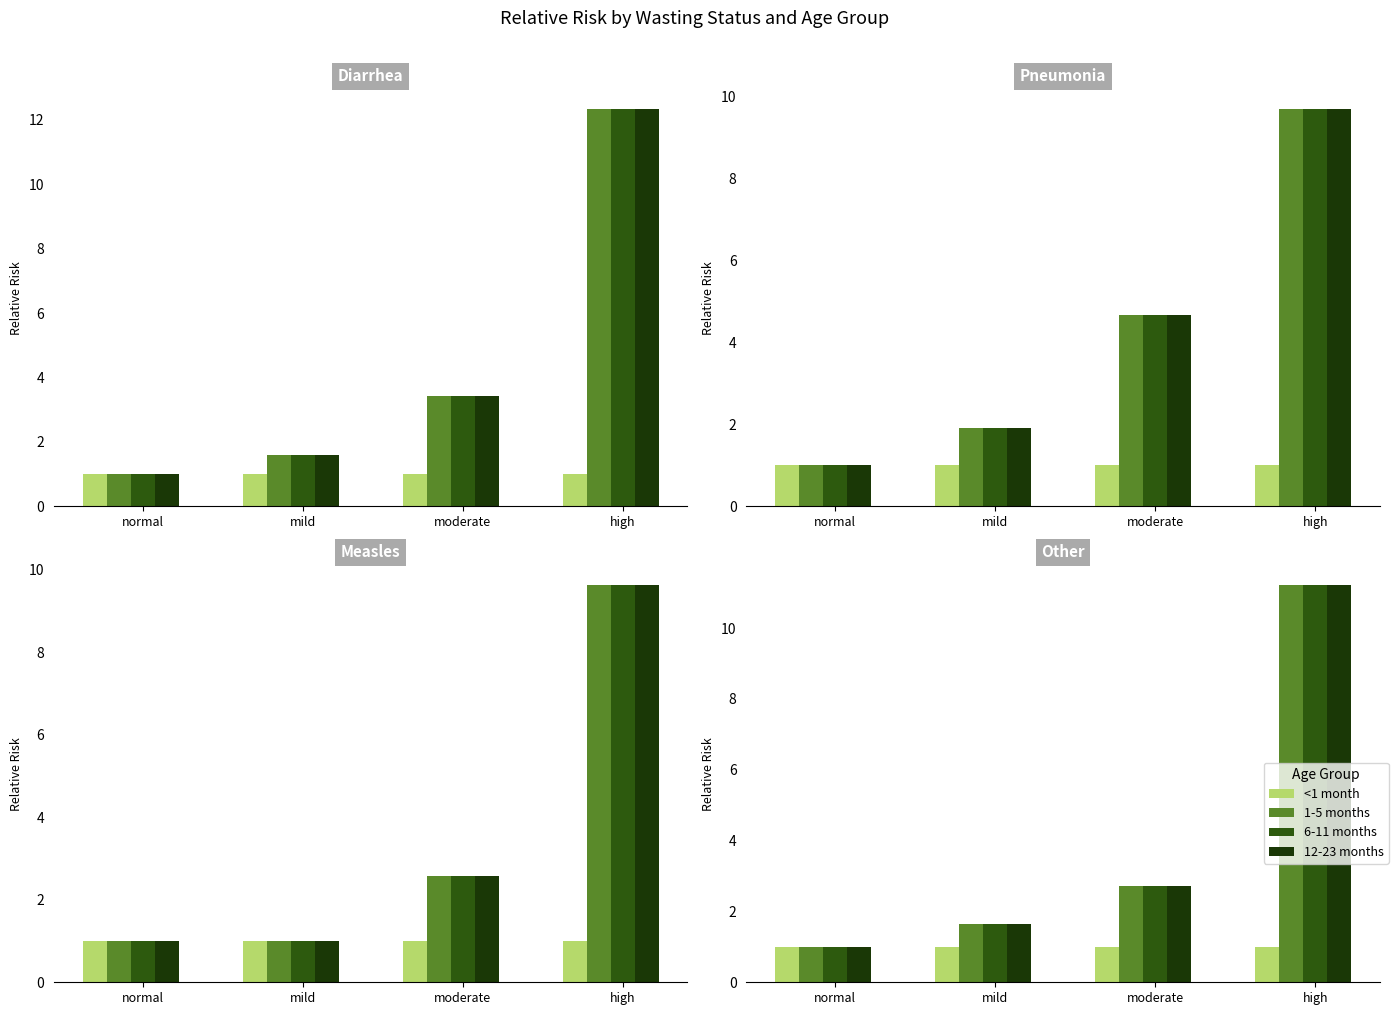

Read the <1 month value at high.

1.0